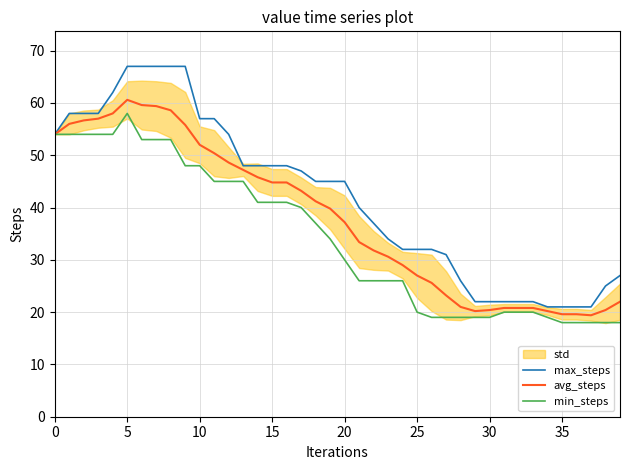

What value does the avg_steps series have at 21?

33.4